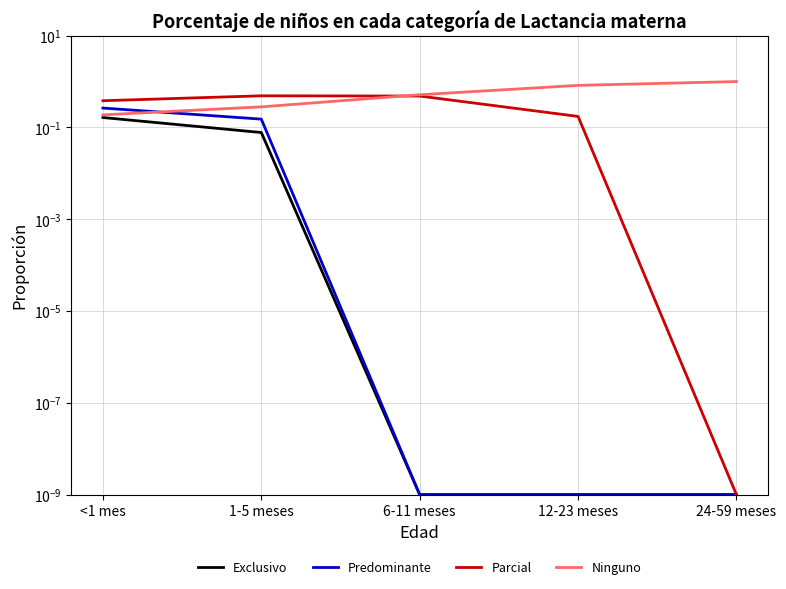

At which category does the chart reach its peak across all series?

24-59 meses